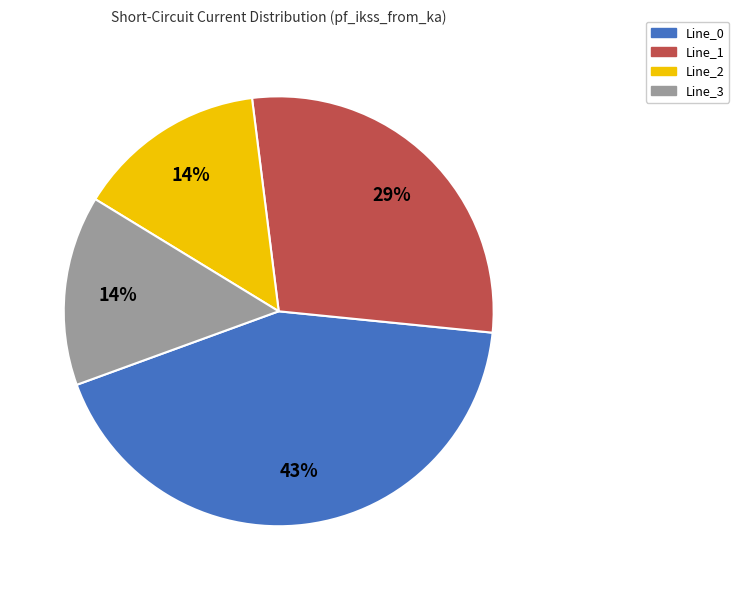

Does Line_1 account for over 50% of the chart?

No